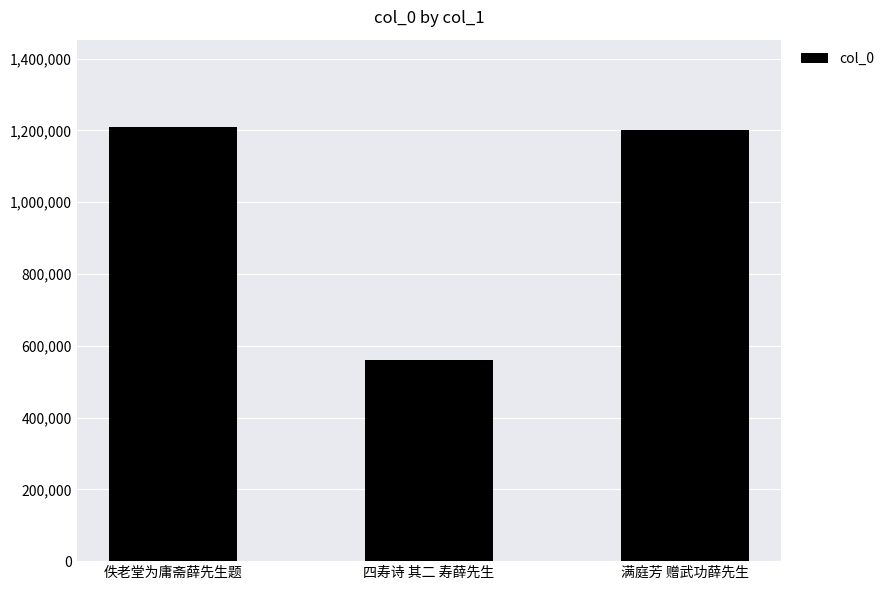

At which category does the chart reach its minimum across all series?

四寿诗 其二 寿薛先生